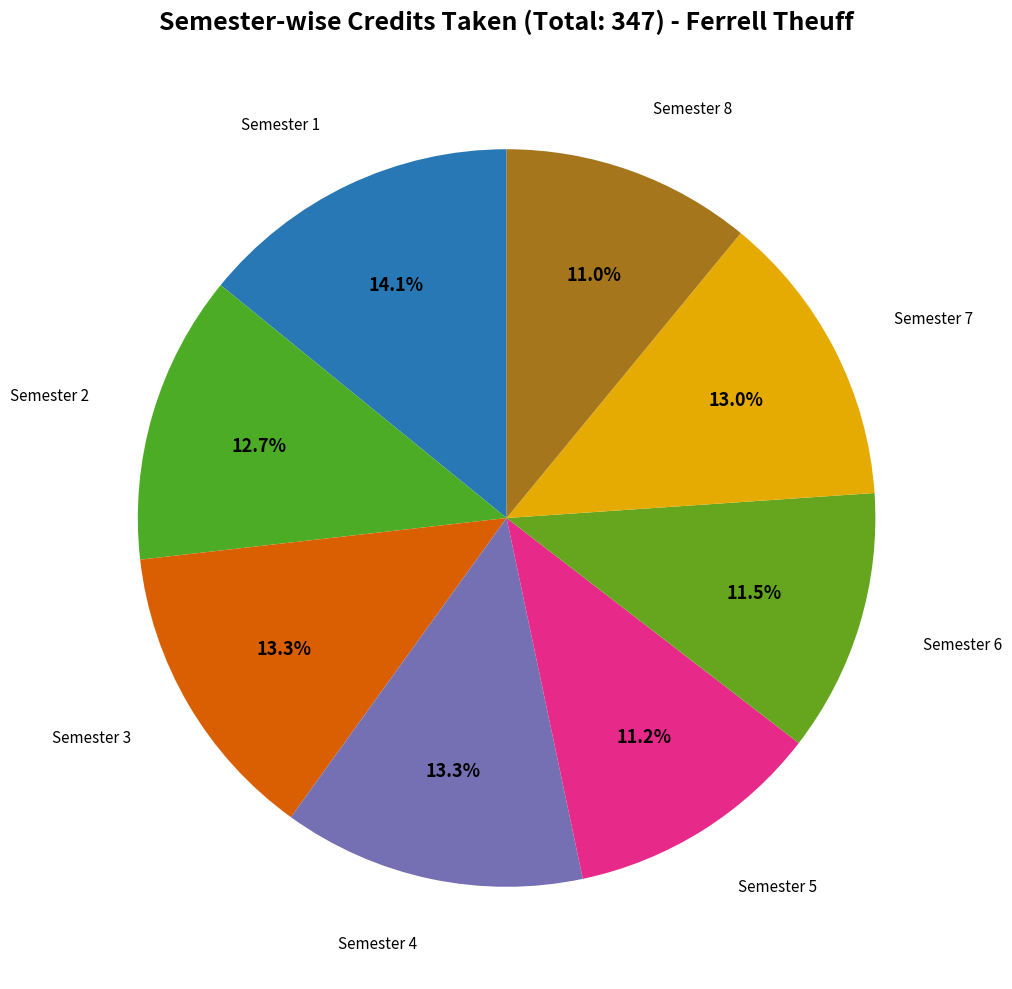

To the nearest percent, what is the difference between the largest and smallest slice percentages?

3%